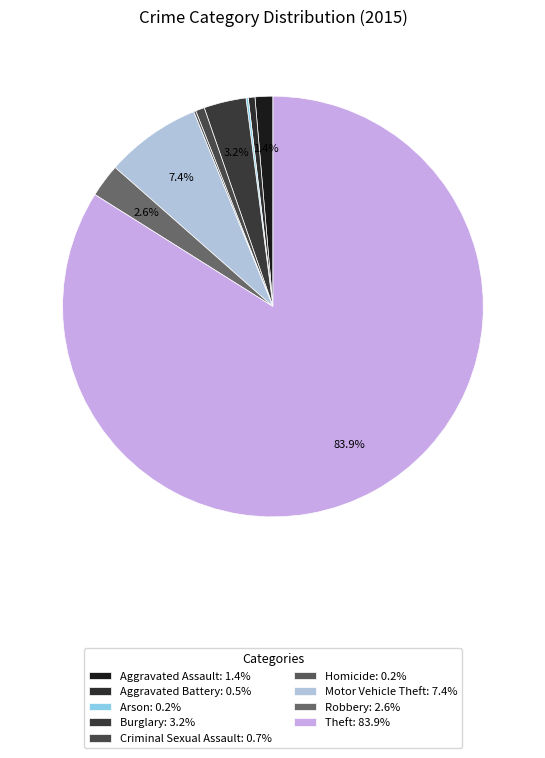

To the nearest percent, what is the average slice percentage?

11%